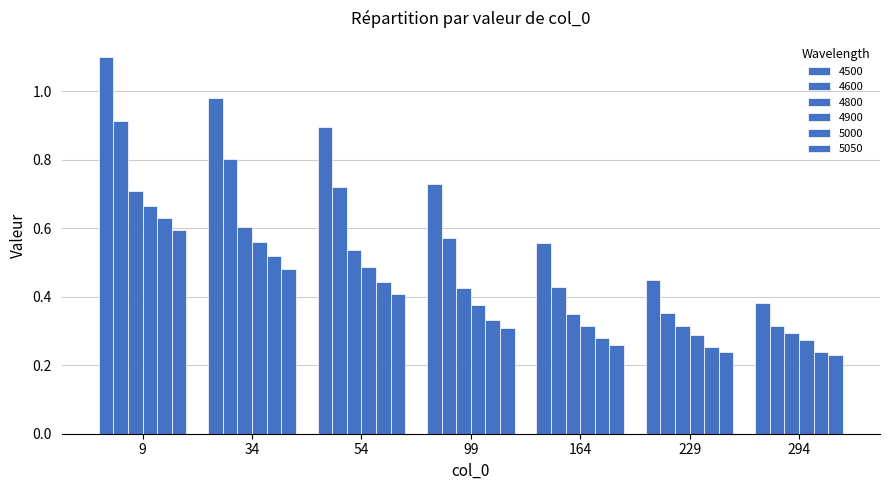

Reading left to right, extract all data points from this chart.

4500: 1.1	1.0	0.9	0.7	0.6	0.4	0.4
4600: 0.9	0.8	0.7	0.6	0.4	0.4	0.3
4800: 0.7	0.6	0.5	0.4	0.4	0.3	0.3
4900: 0.7	0.6	0.5	0.4	0.3	0.3	0.3
5000: 0.6	0.5	0.4	0.3	0.3	0.3	0.2
5050: 0.6	0.5	0.4	0.3	0.3	0.2	0.2